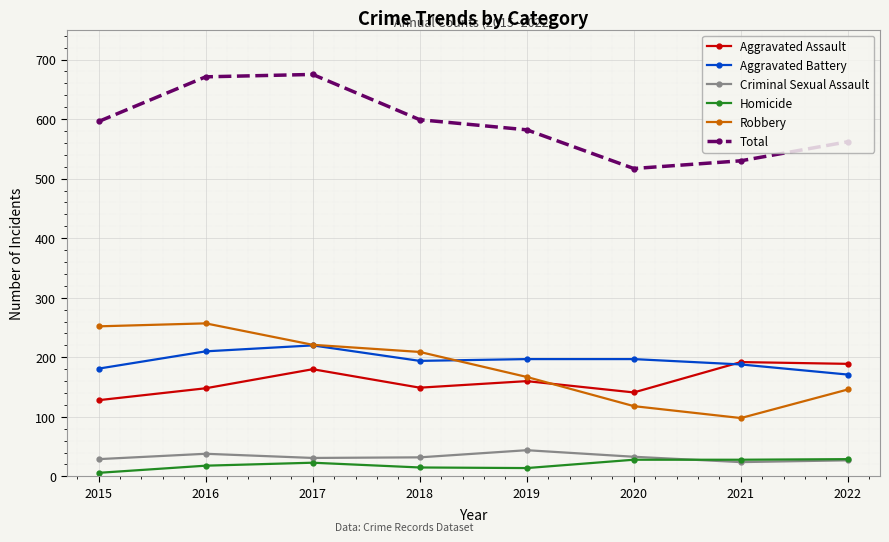

What is the lowest value of the Aggravated Battery series?

171